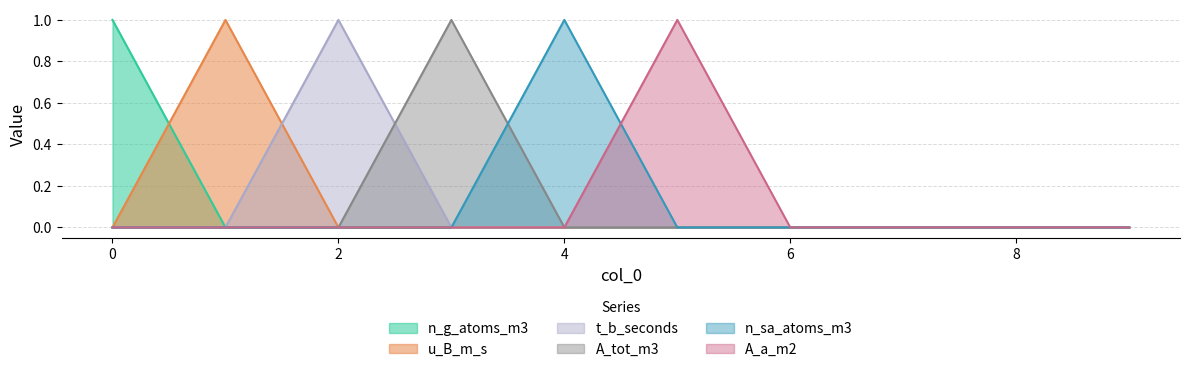

Which has a higher value, 5 or 2?

5